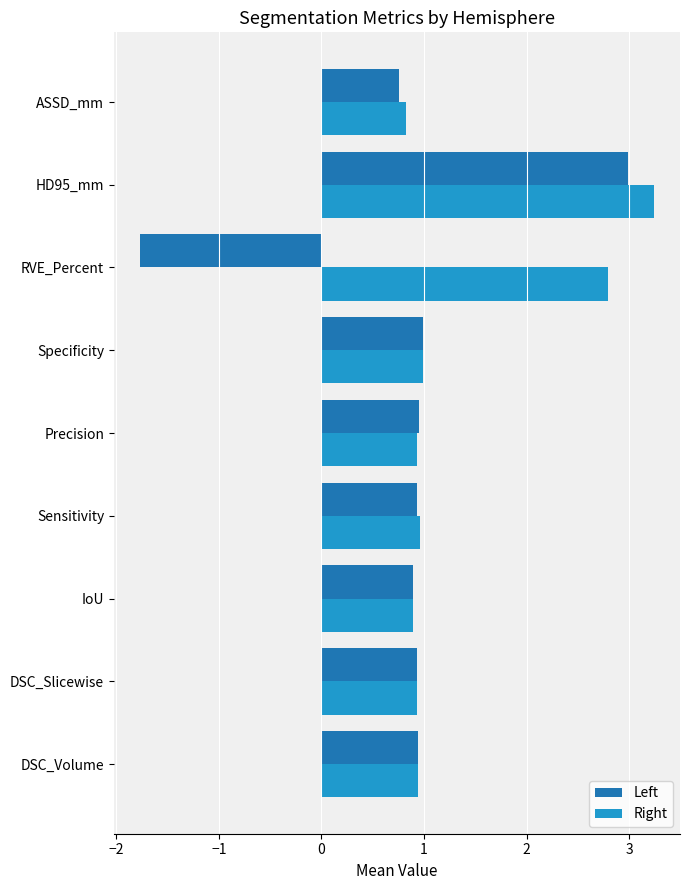

What is the greatest value displayed?

3.2